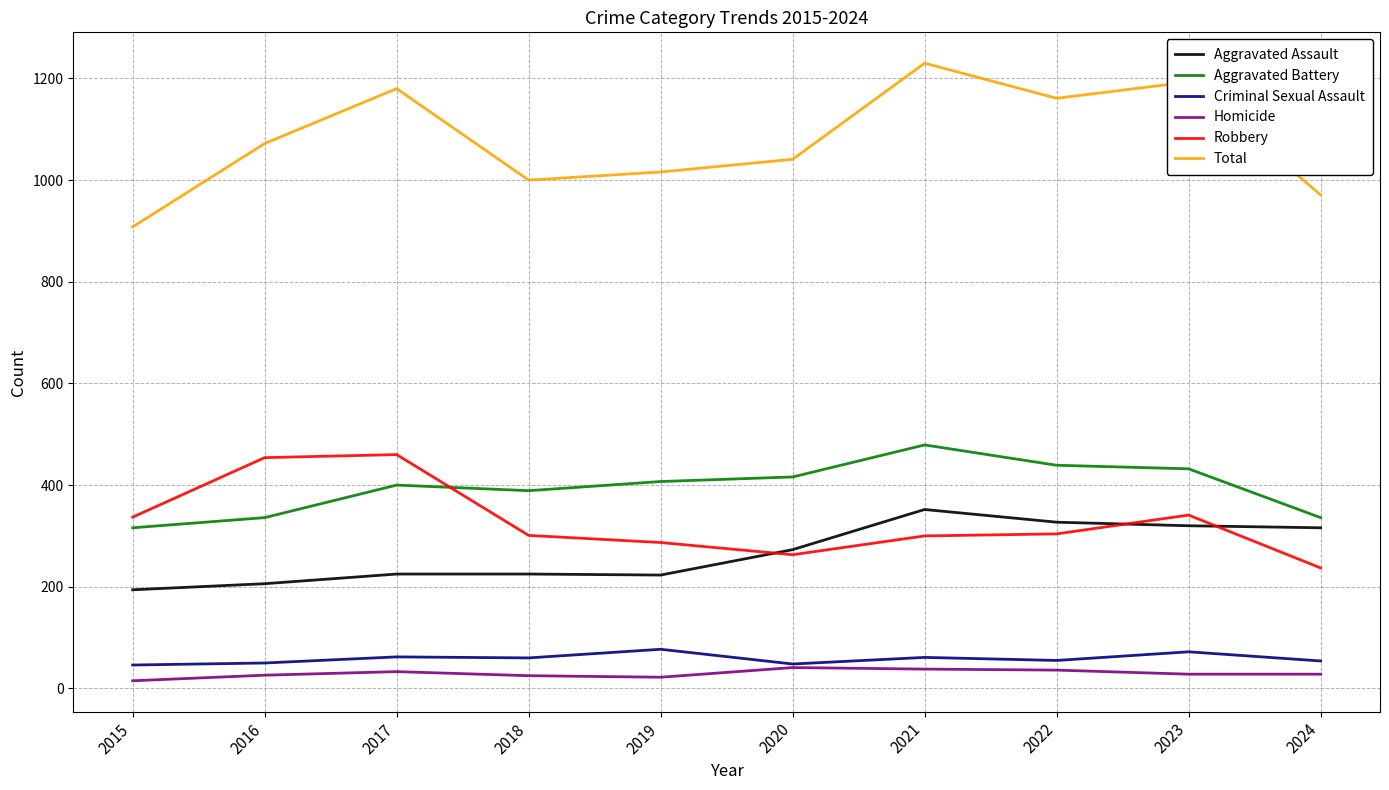

What is the difference between the second highest and second lowest values in the Total series?

222